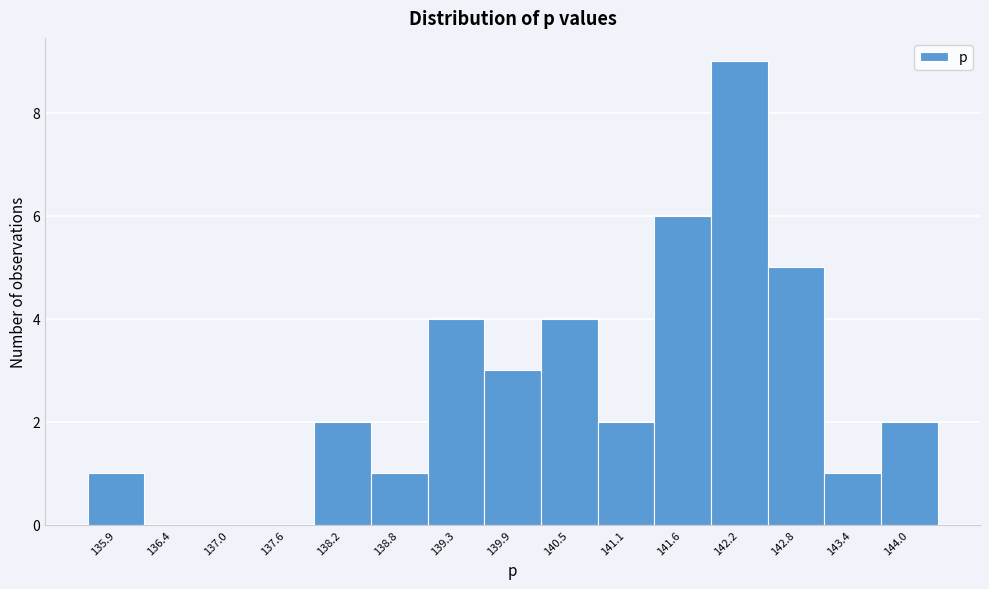

Reading left to right, list every bar in this chart as the range it spans on the x-axis followed by its height. Neither the bar edges nor the heights are printed on the chart, so give them approximately, as read against the axes.

135.6 to 136.1: 1
136.1 to 136.7: 0
136.7 to 137.3: 0
137.3 to 137.9: 0
137.9 to 138.5: 2
138.5 to 139.0: 1
139.0 to 139.6: 4
139.6 to 140.2: 3
140.2 to 140.8: 4
140.8 to 141.4: 2
141.4 to 141.9: 6
141.9 to 142.5: 9
142.5 to 143.1: 5
143.1 to 143.7: 1
143.7 to 144.2: 2